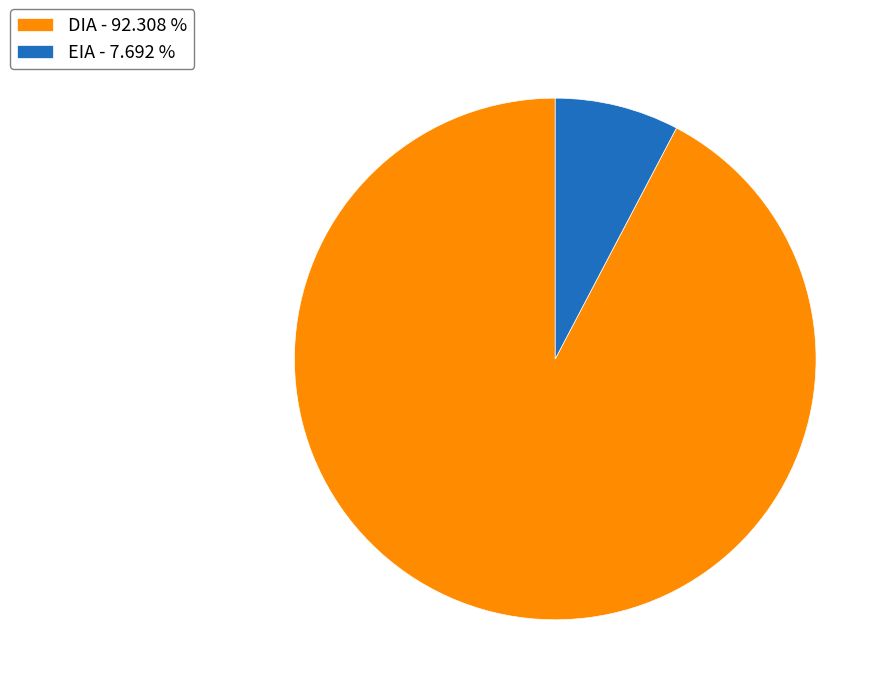

Which category has the smallest portion of the pie?

EIA